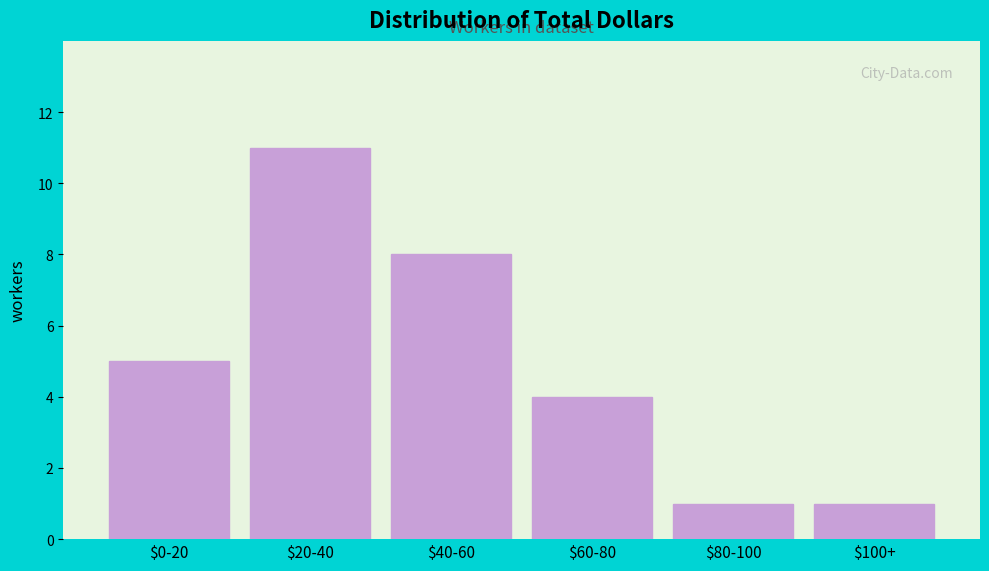

Reading left to right, what are all the values shown in this chart?

5	11	8	4	1	1